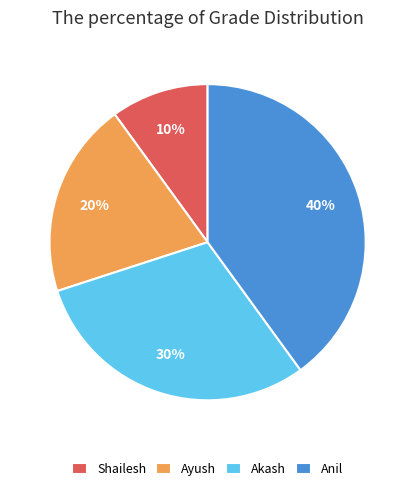

What is the ratio of the value at Ayush to the value at Anil?

0.5